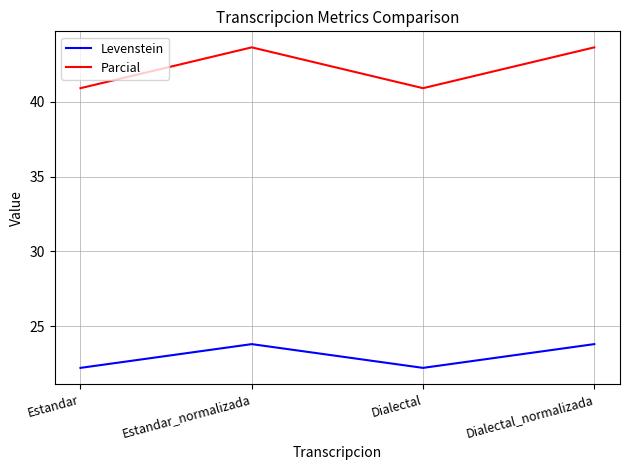

Reading right to left, what are all the values shown in this chart?

Levenstein: 23.8	22.2	23.8	22.2
Parcial: 43.6	40.9	43.6	40.9